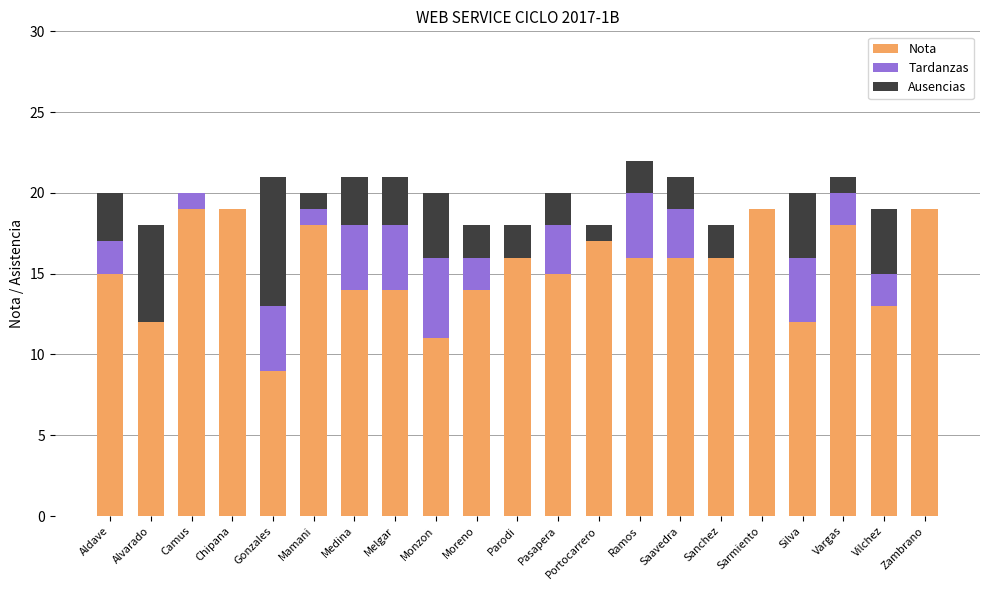

How many categories are shown in the chart?

21